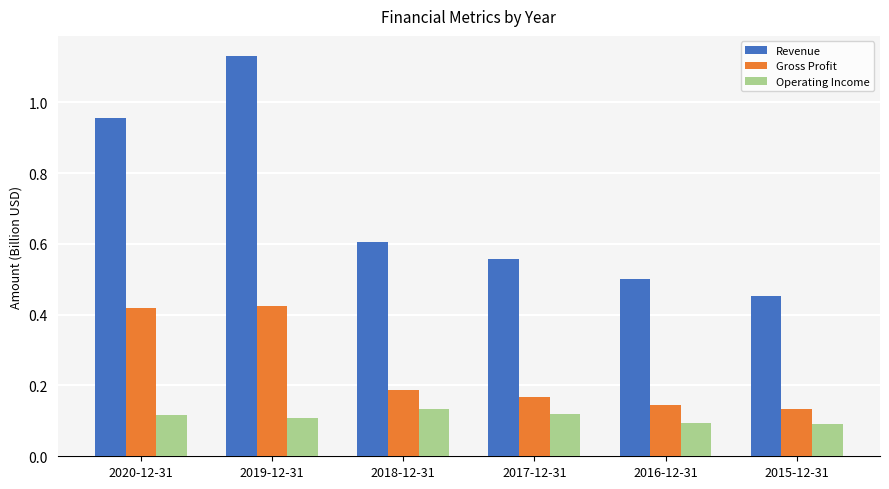

How many Operating Income values are between 0 and 1?

6